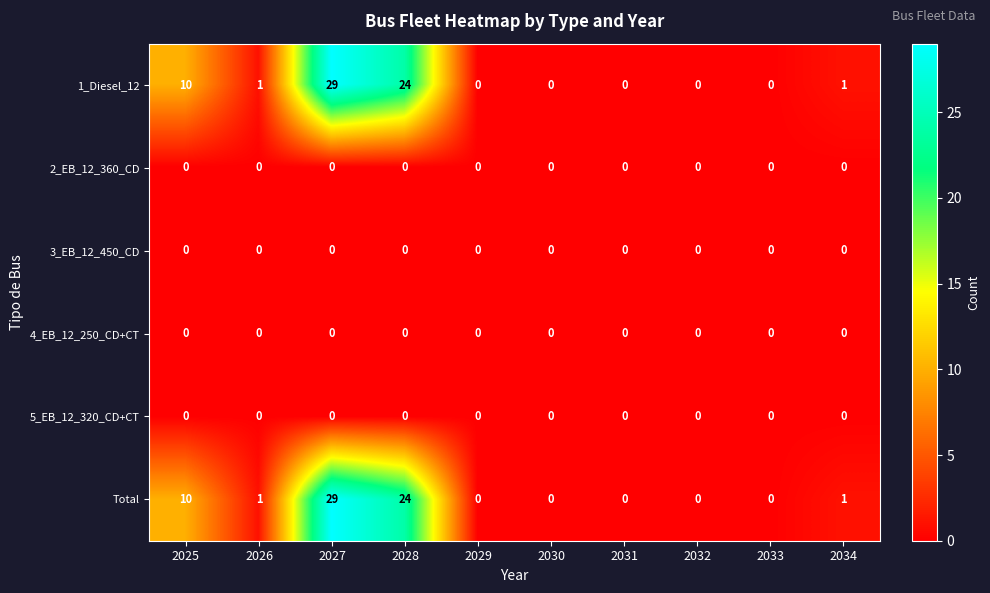

What is the difference between the maximum and minimum values in the 1_Diesel_12 series?

29